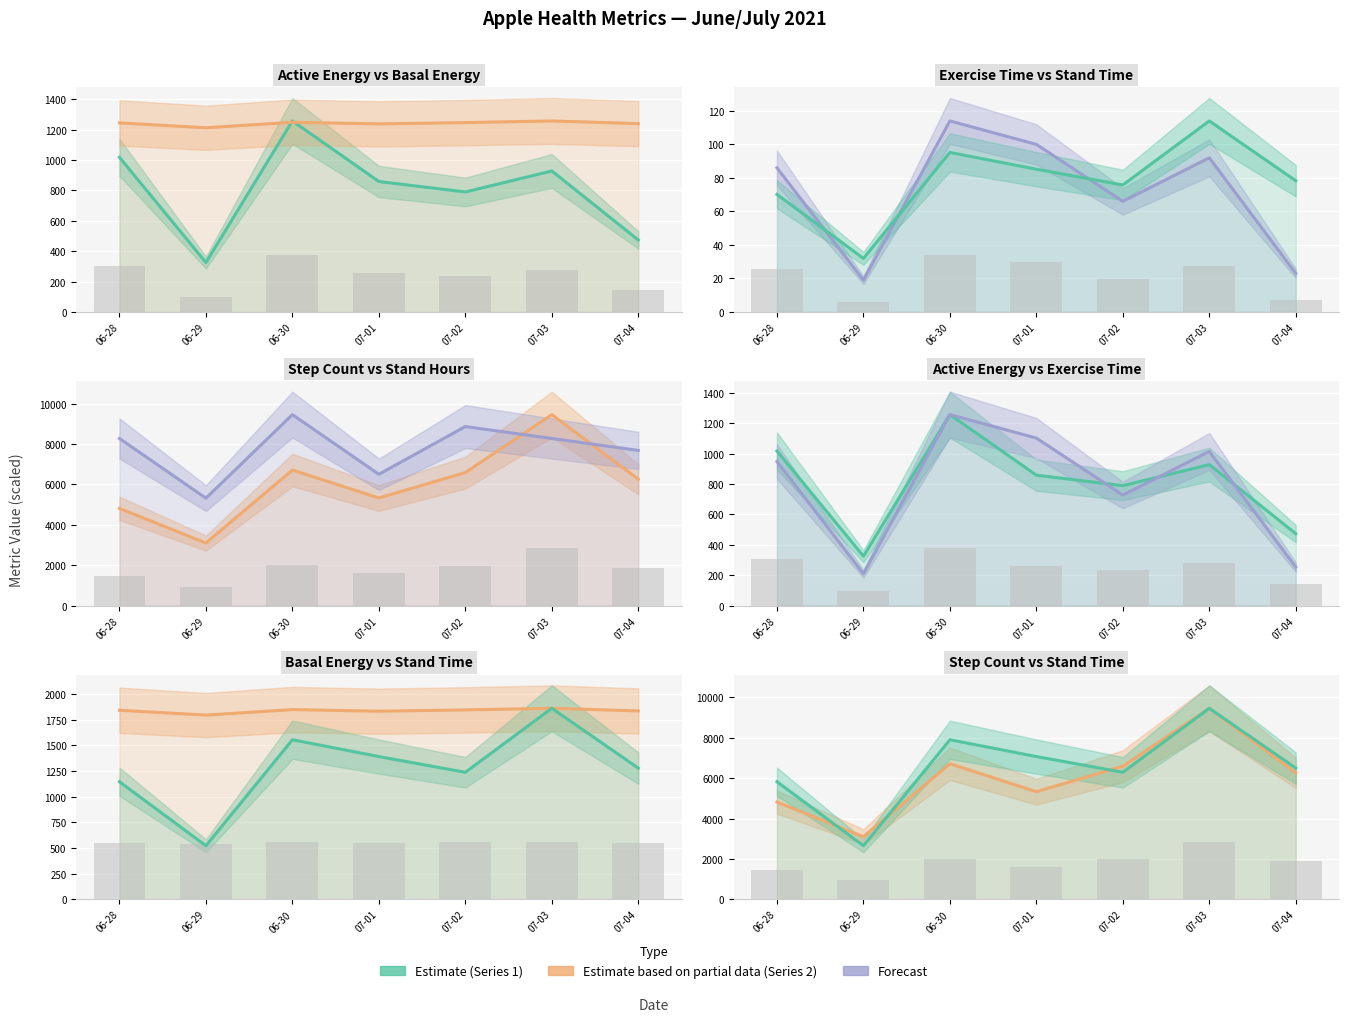

At which label is Active energy burned(Cal) closest to 791?

07-02